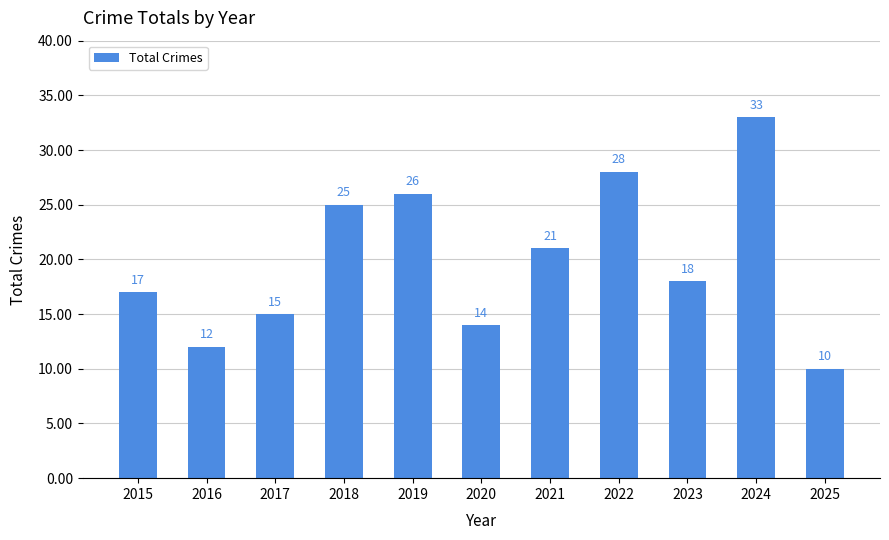

Rank the categories by value from lowest to highest.

2025, 2016, 2020, 2017, 2015, 2023, 2021, 2018, 2019, 2022, 2024